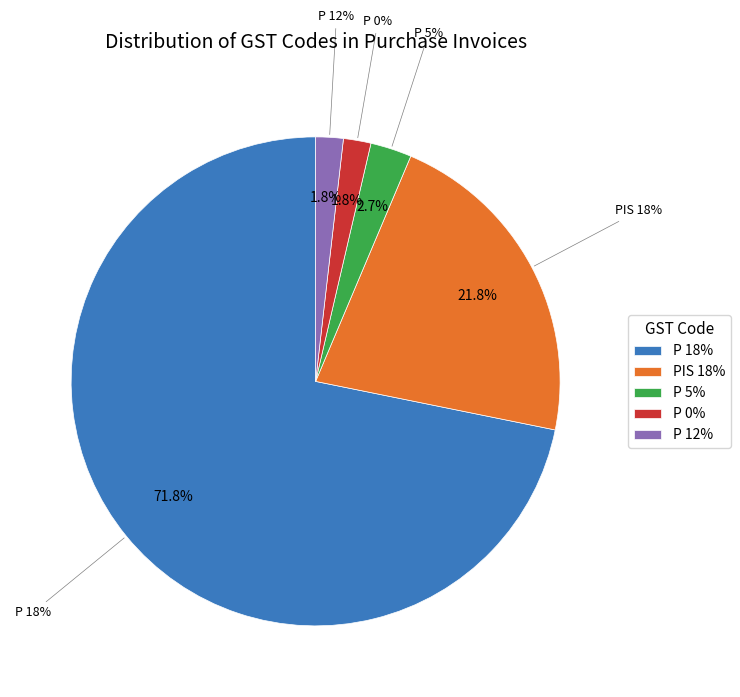

To the nearest percent, what portion does PIS 18% represent?

22%